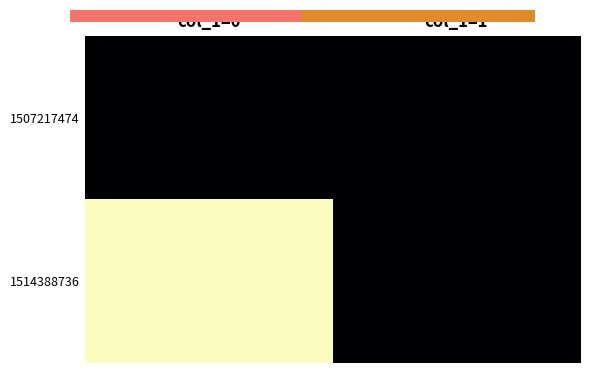

How many series are shown in this chart?

2